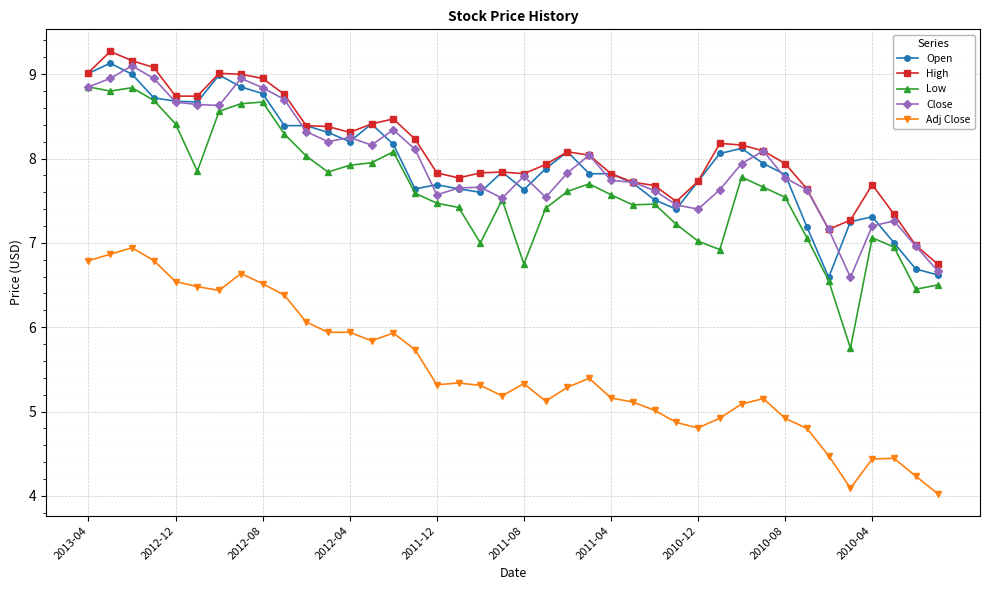

What is the average value of the Open series?

8.0